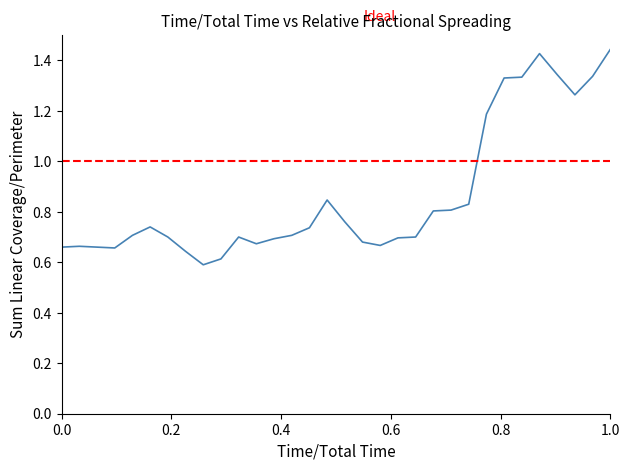

How many interior local valleys (lower than both neighbors) does the data have?

5